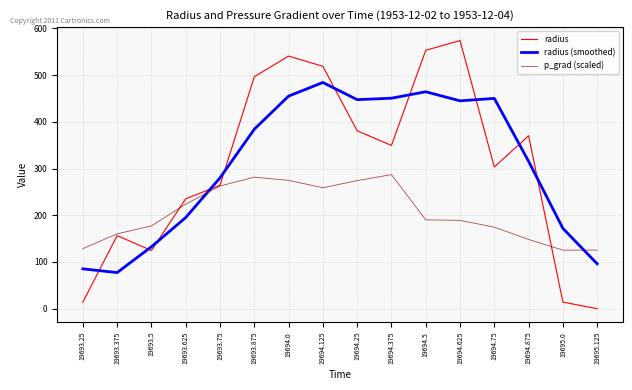

What is the lowest value of the radius (smoothed) series?

77.3